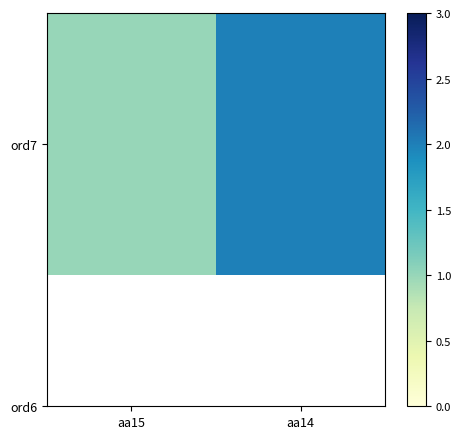

What is the average value?

2